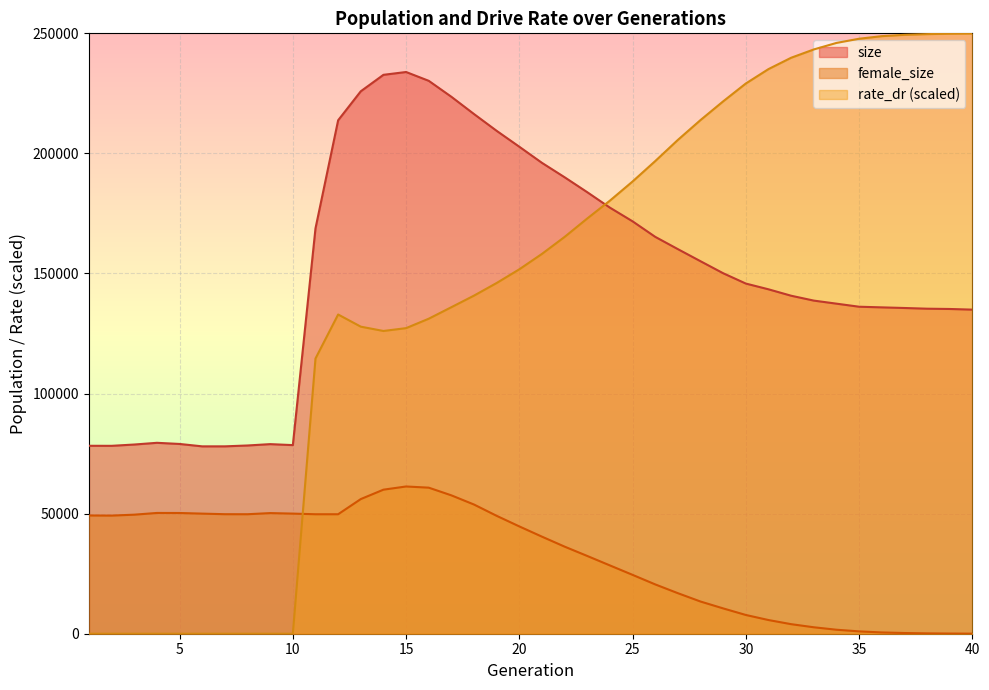

Is the value of rate_dr at 27 greater than the value of size at 35?

Yes